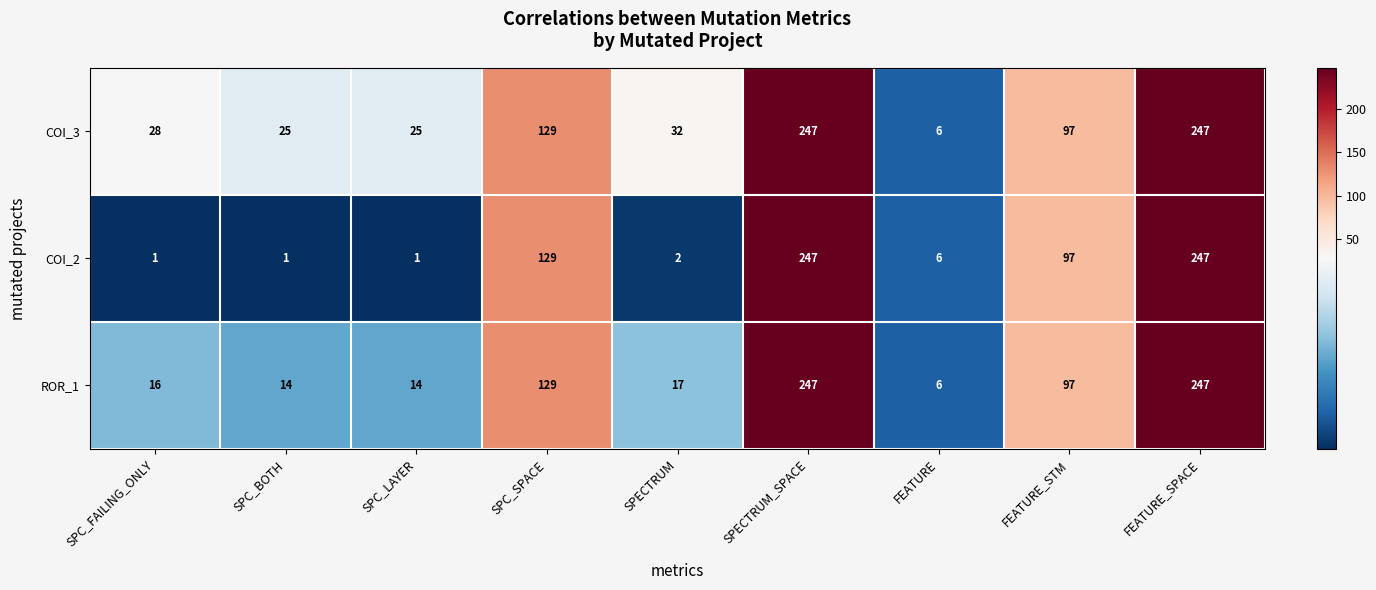

Reading left to right, extract all data points from this chart.

COI_3: 28	25	25	129	32	247	6	97	247
COI_2: 1	1	1	129	2	247	6	97	247
ROR_1: 16	14	14	129	17	247	6	97	247